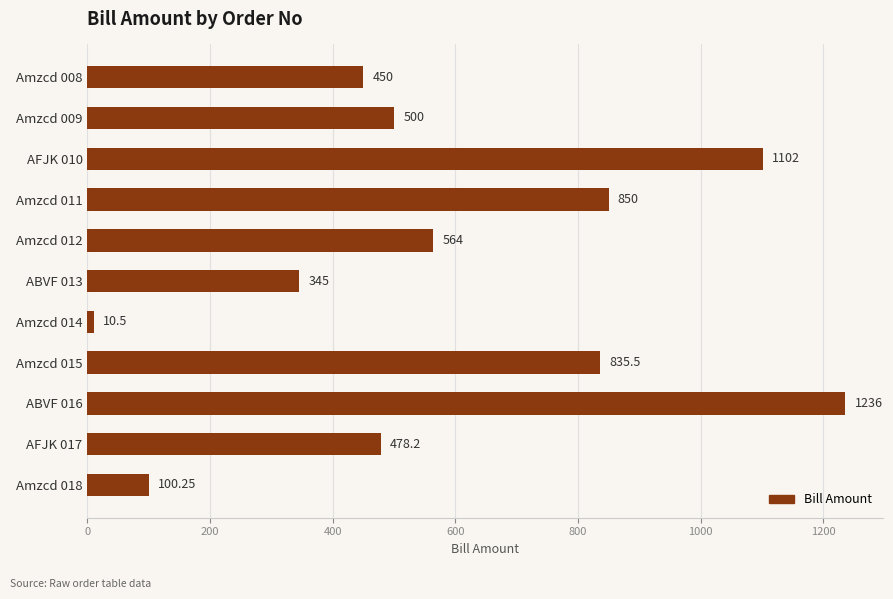

Count the number of categories in the chart.

11